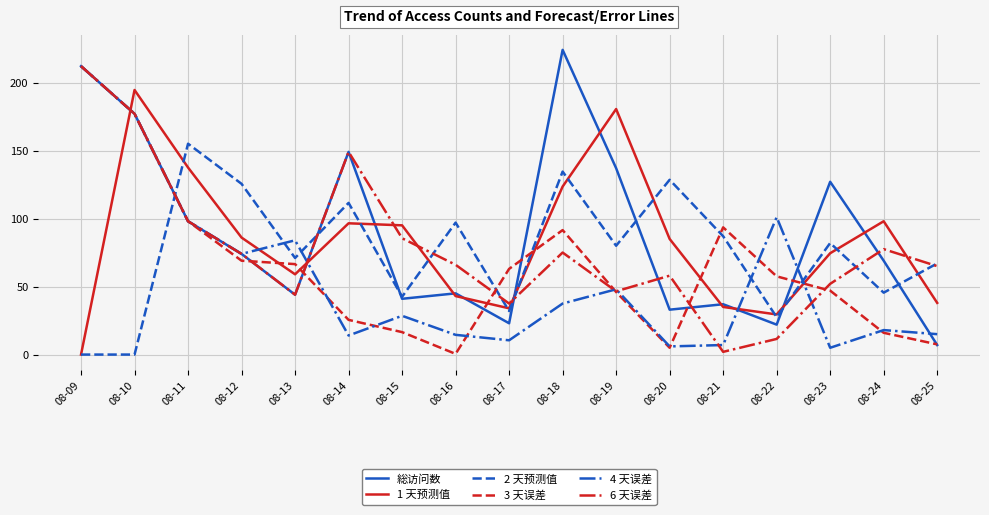

What is the sum of all 2 天预测值 values?

1286.5